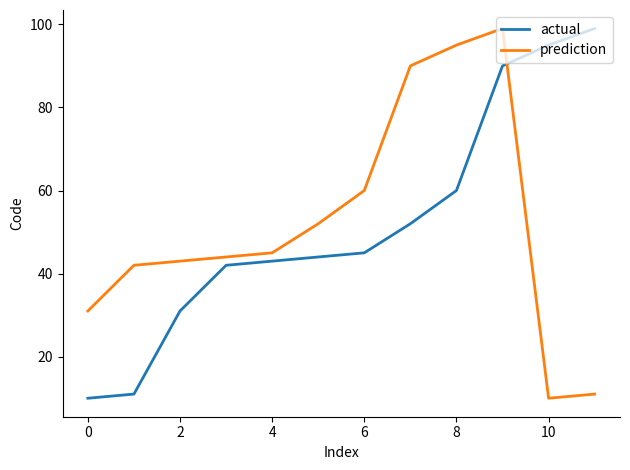

What is the difference between the maximum and minimum values in the actual series?

89